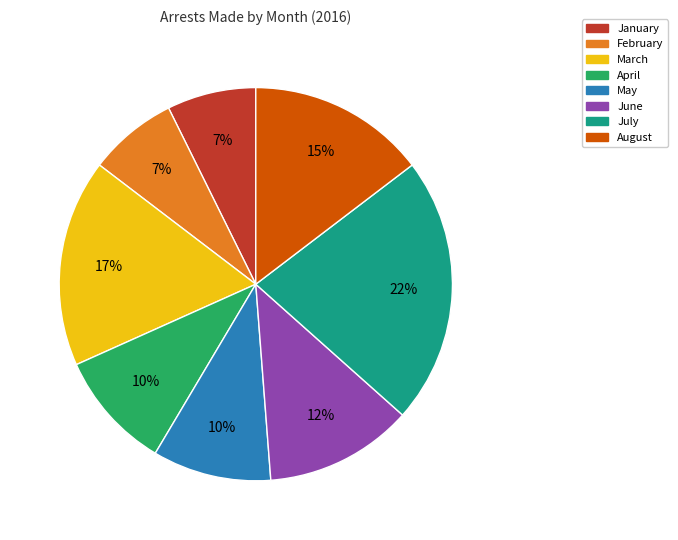

Between June and July, which is larger?

July